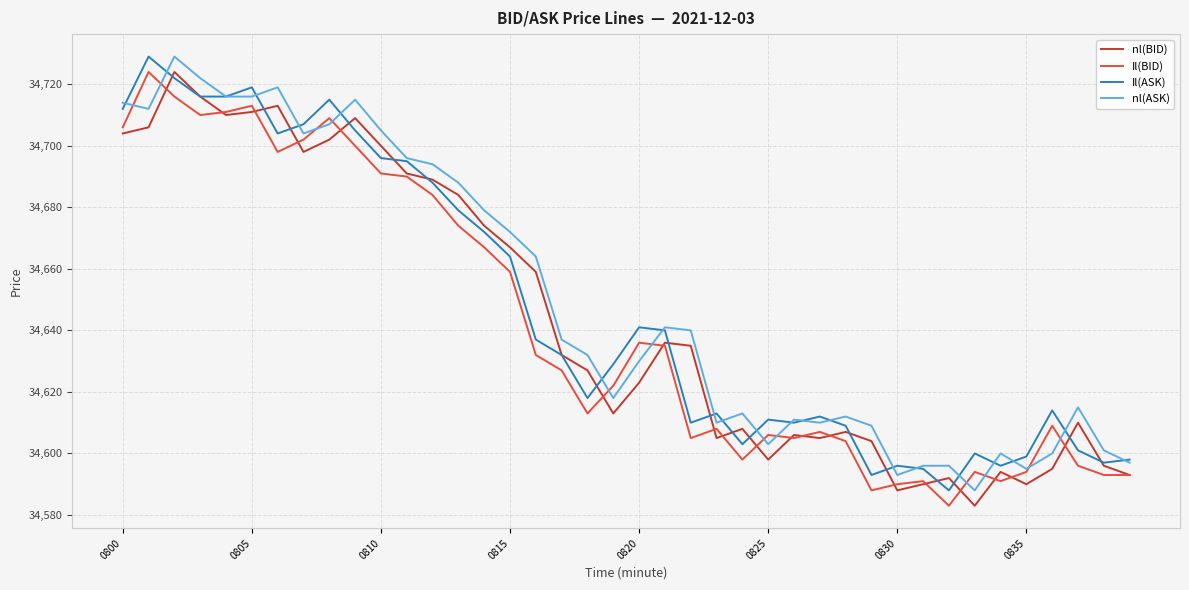

True or false: nl(ASK) and nl(BID) cross at least once.

False